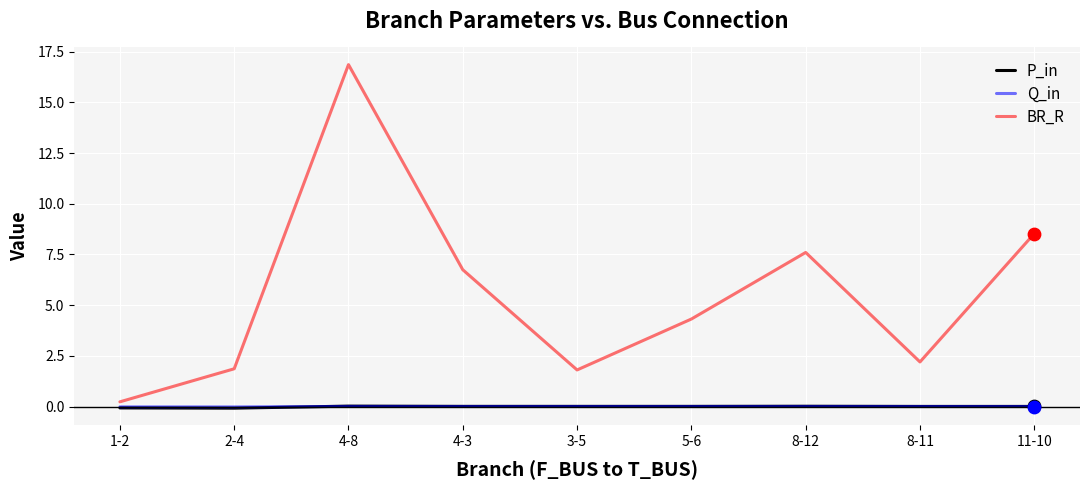

What are all the series names shown in the legend?

P_in, Q_in, BR_R